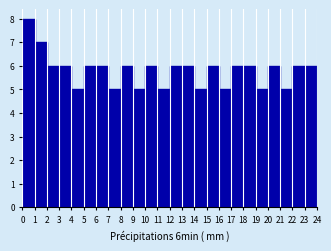

Which range on the x-axis has the tallest bar?

0 to 1